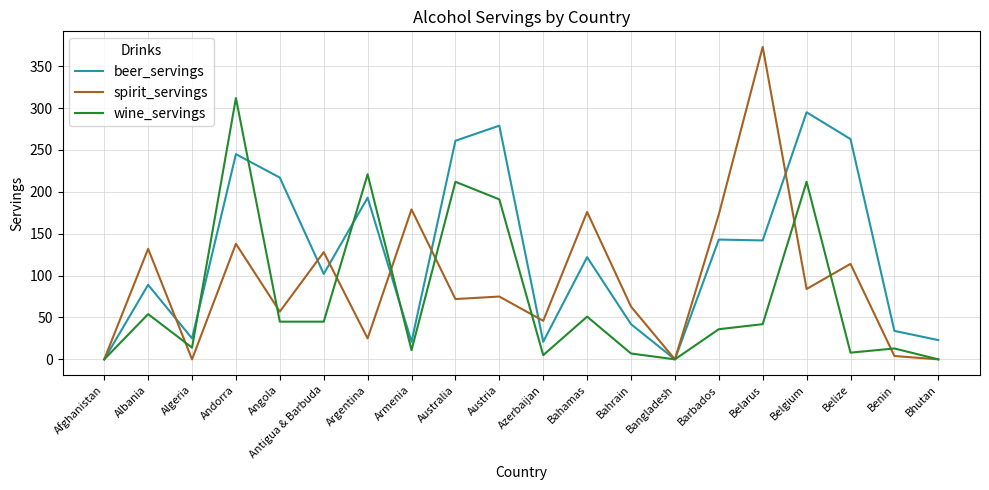

Where is the first local minimum for spirit_servings?

Algeria